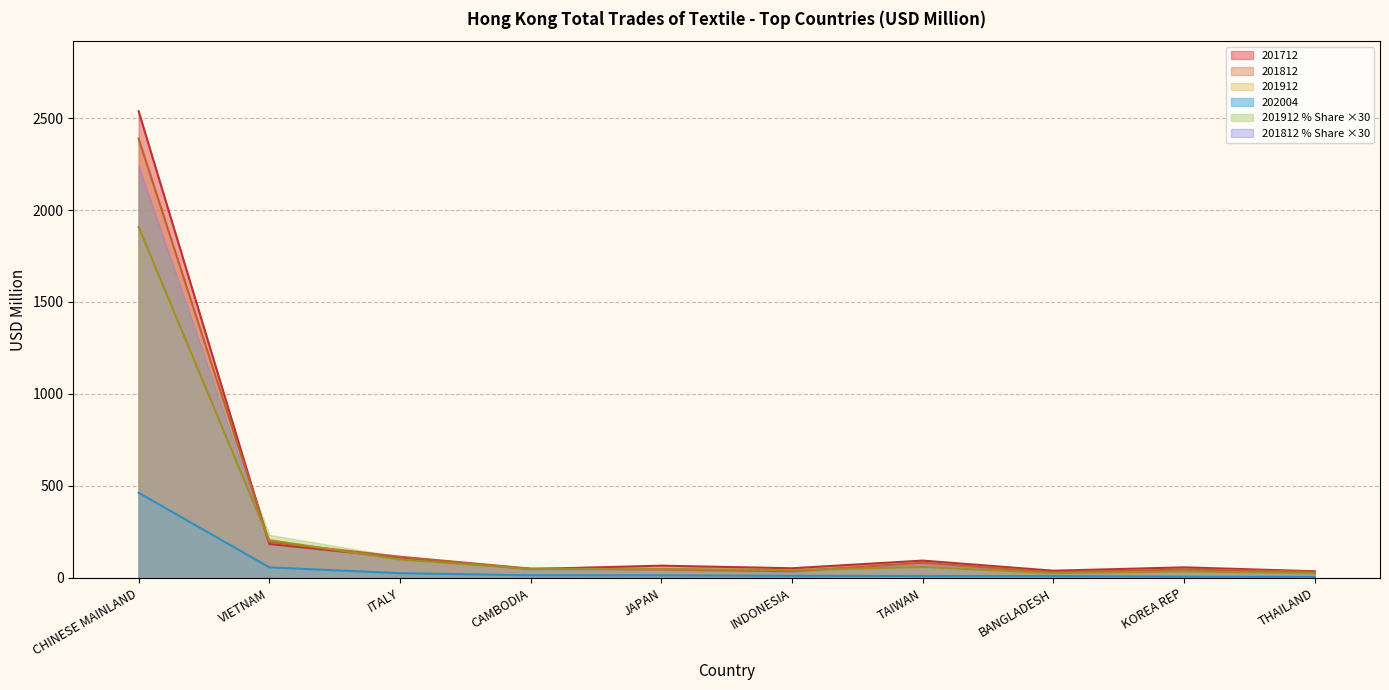

How many data points in 201912_% Share are less than 50?

5